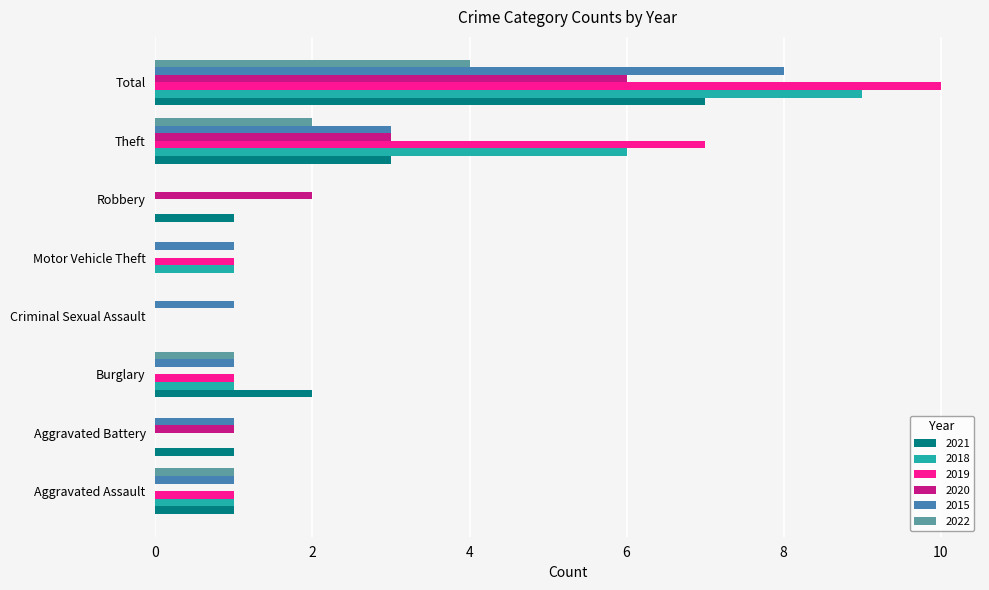

The 2018 series shows 9 at Total. True or false?

True